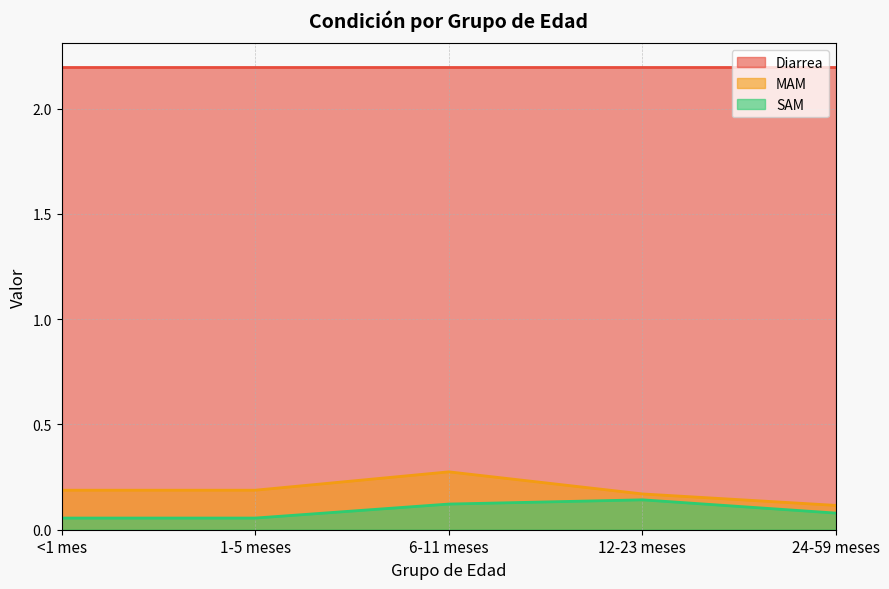

What is the approximate value of SAM at 12-23 meses?

0.1